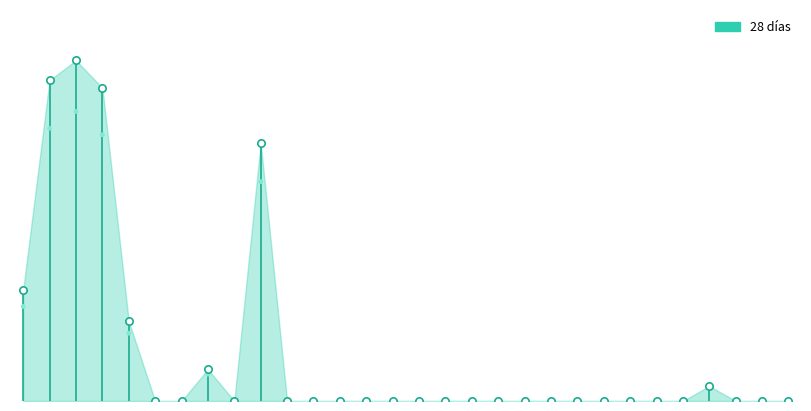

Between 22-11-2019 and 27-11-2019, which is larger?

22-11-2019